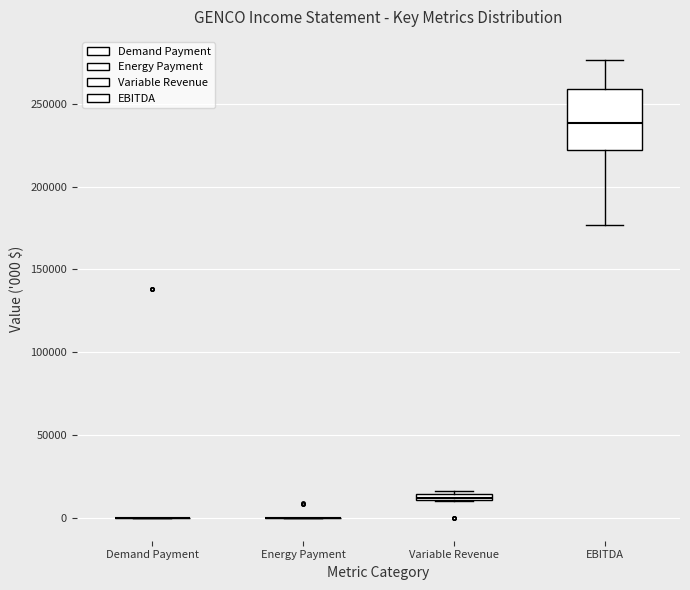

Which box is the tallest, from its lower edge to its upper edge?

EBITDA